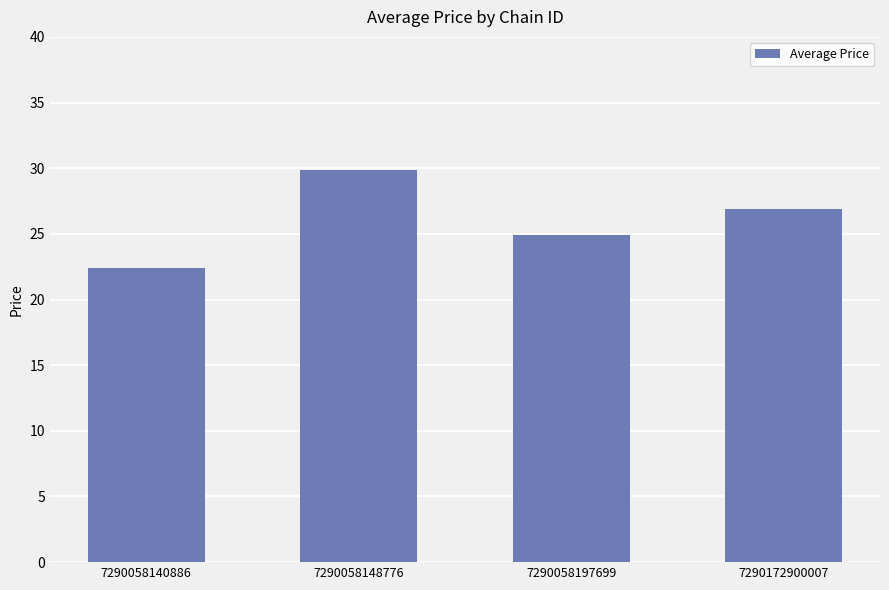

What is the difference between the maximum and minimum values?

7.5